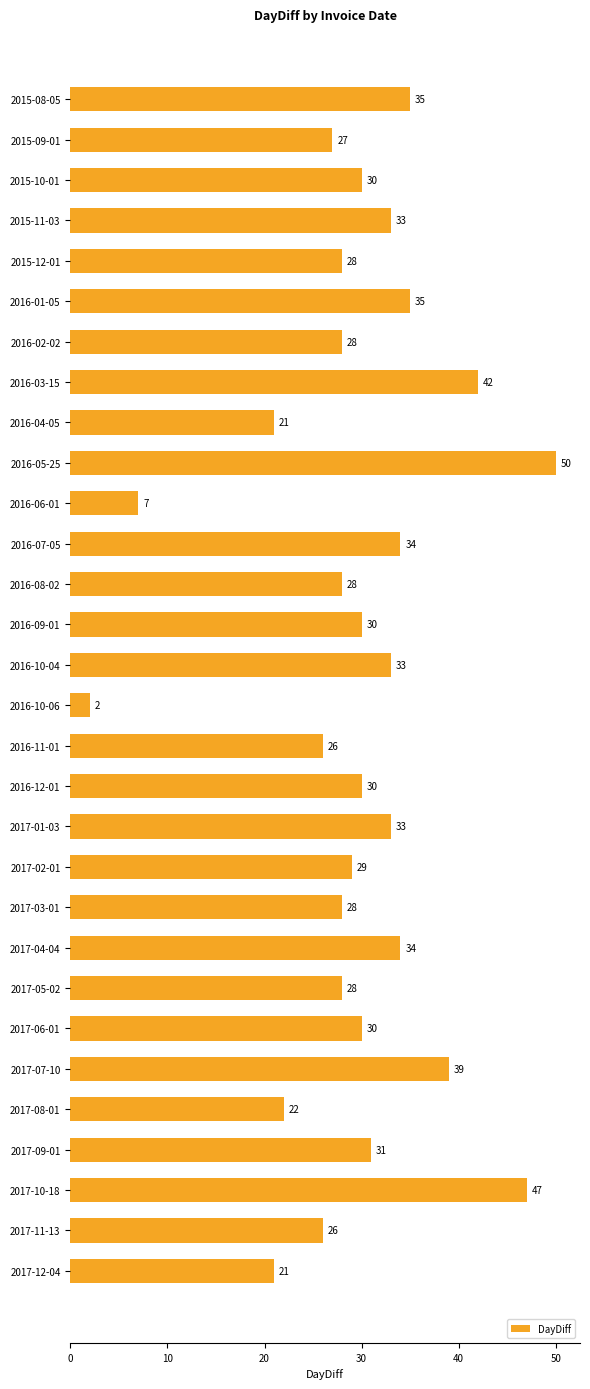

Between 2017-05-02 and 2017-04-04, which is larger?

2017-04-04